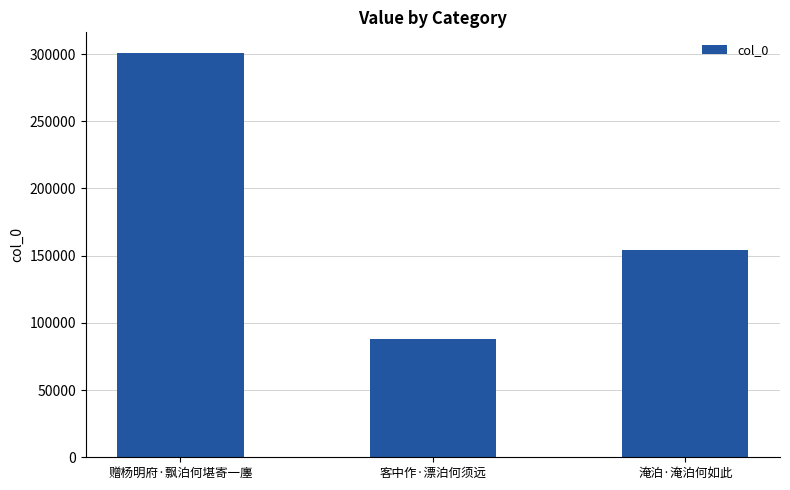

How many bars are there in total?

3